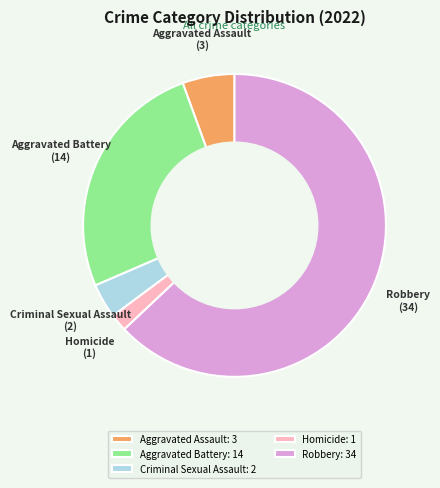

The Criminal Sexual Assault: 2 slice represents 9% of the pie. True or false?

False